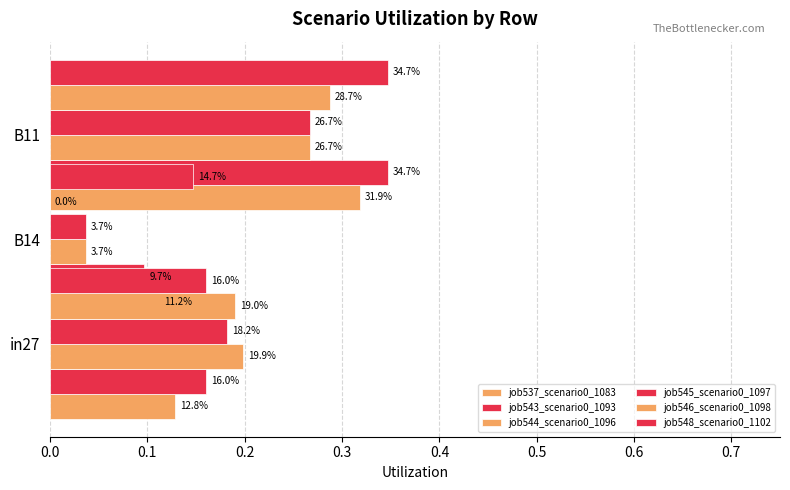

What is the sum of all job537_scenario0_1083 values?

0.6